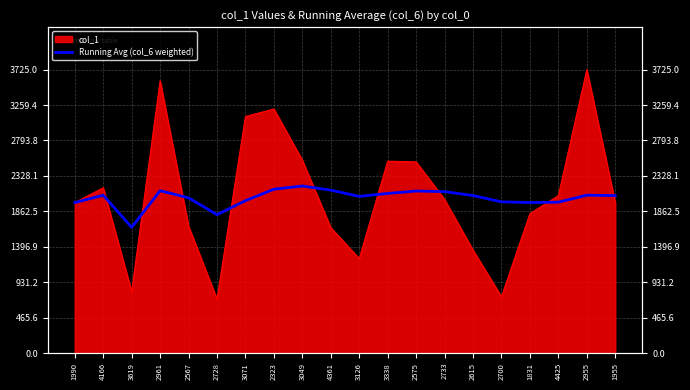

How many categories are shown in the chart?

20